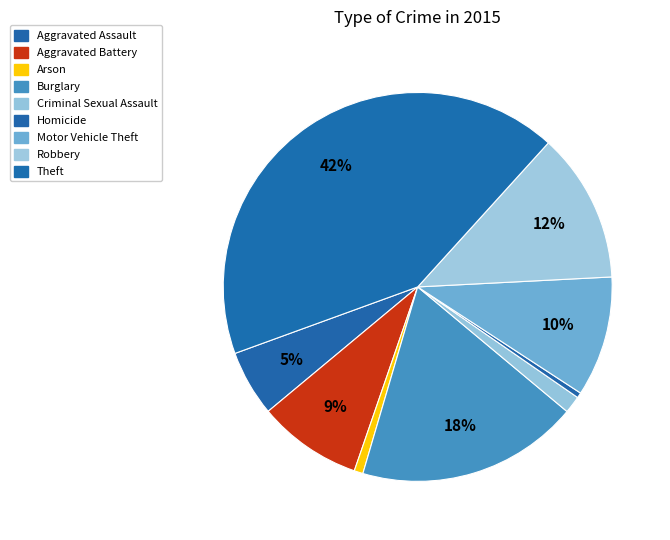

How much of the chart is everything except Theft?

57.7%